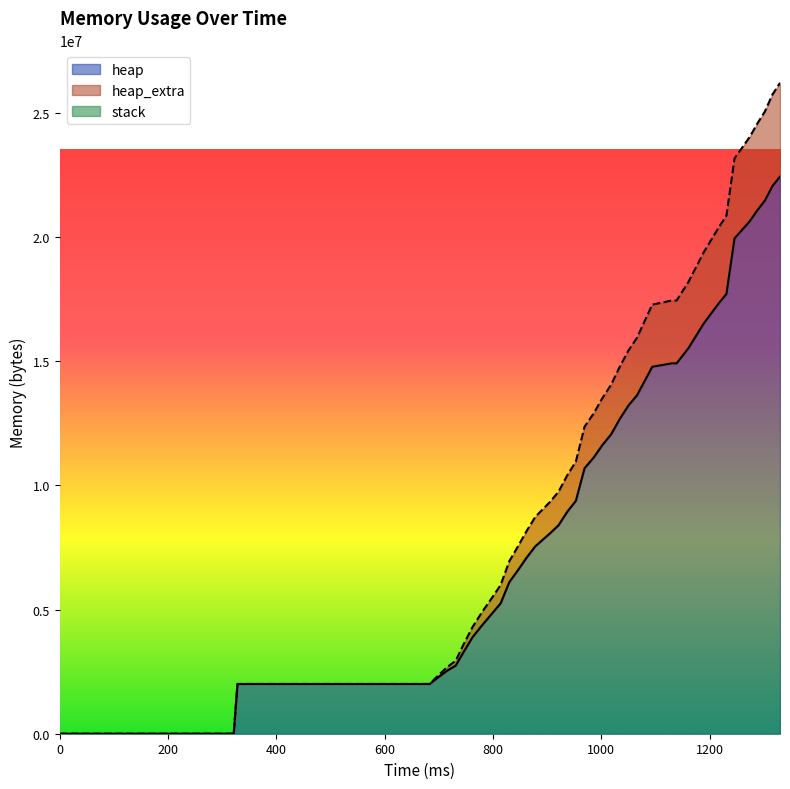

What is the highest value of the heap series?

22442032